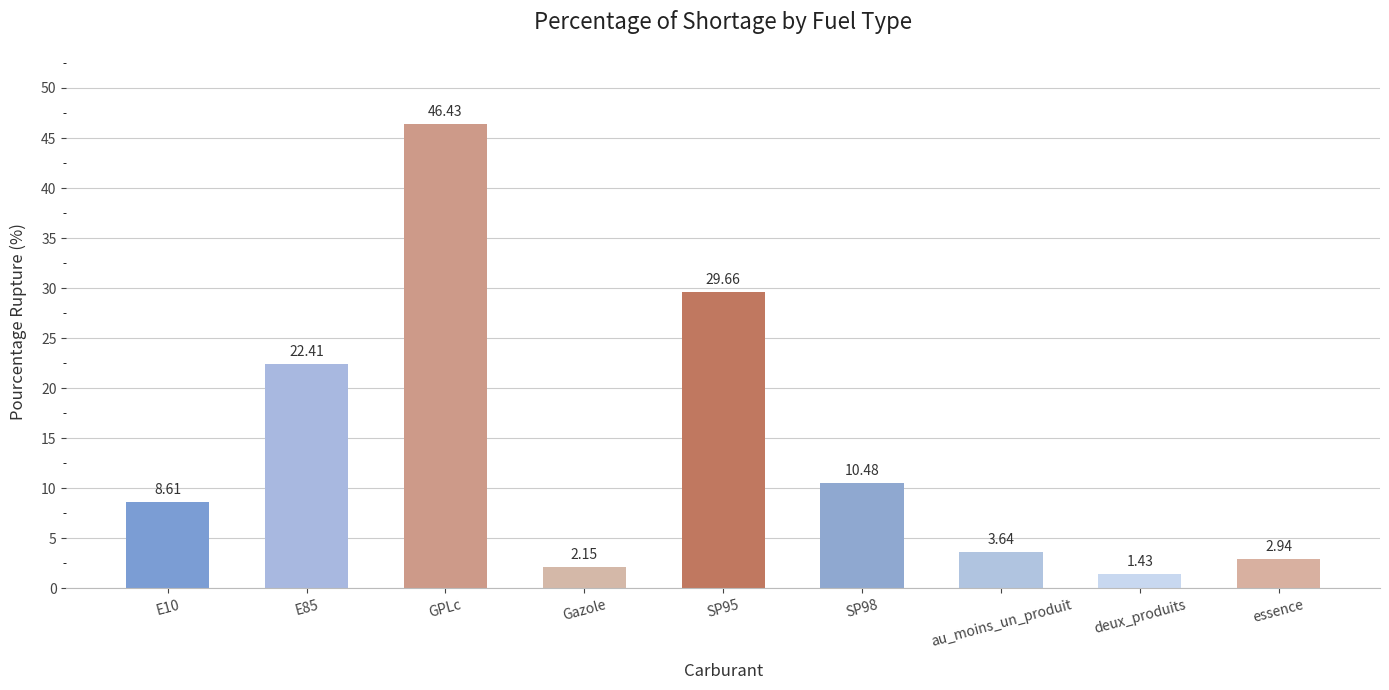

The value at GPLc is 46.4. True or false?

True